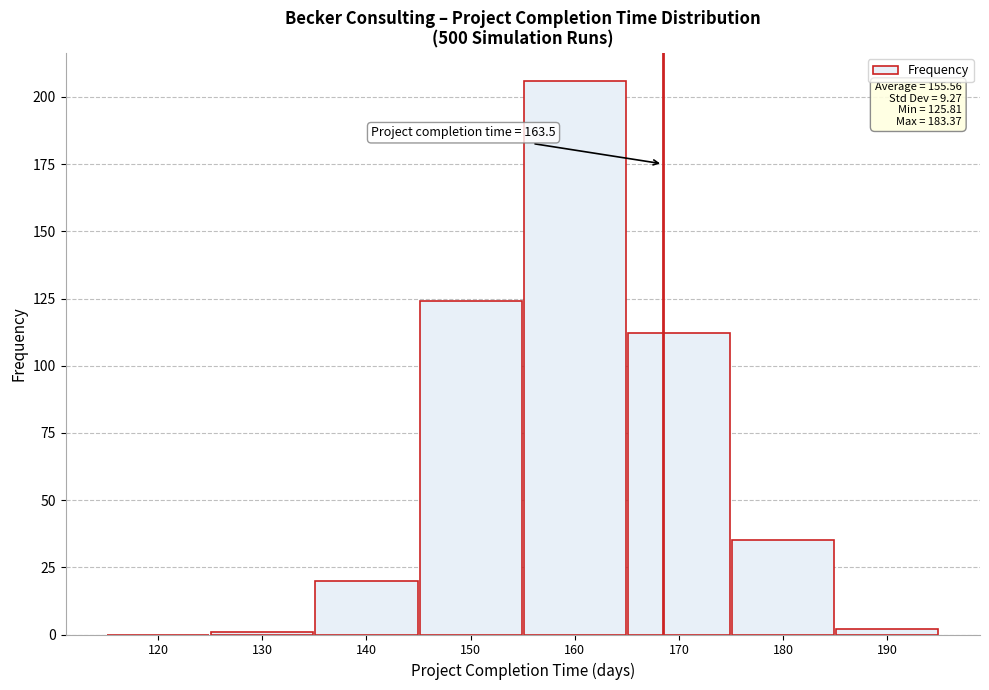

Reading right to left, extract all data points from this chart.

190=2	180=35	170=112	160=206	150=124	140=20	130=1	120=0